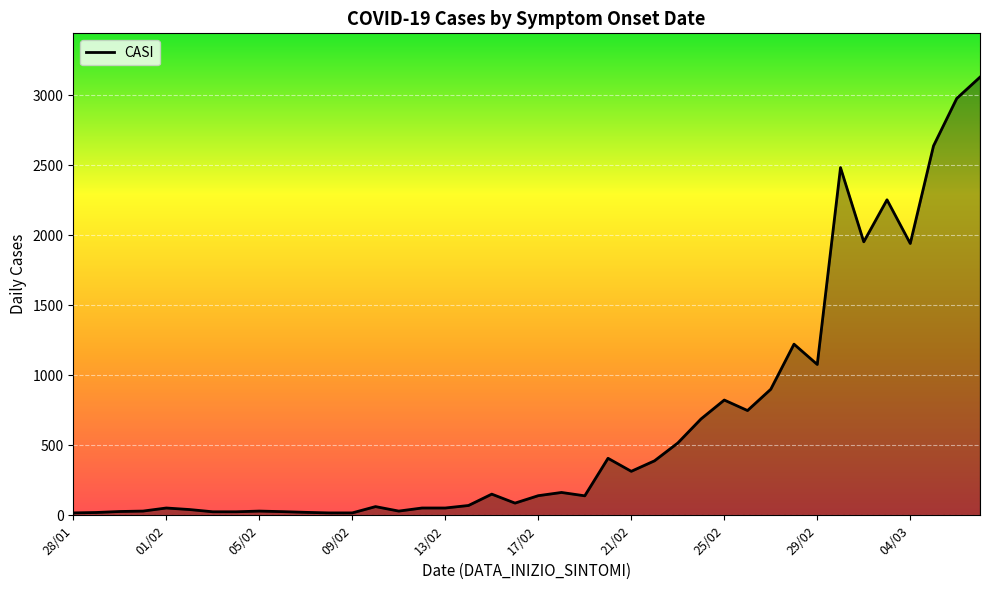

What is the difference between the maximum and minimum values?

3112